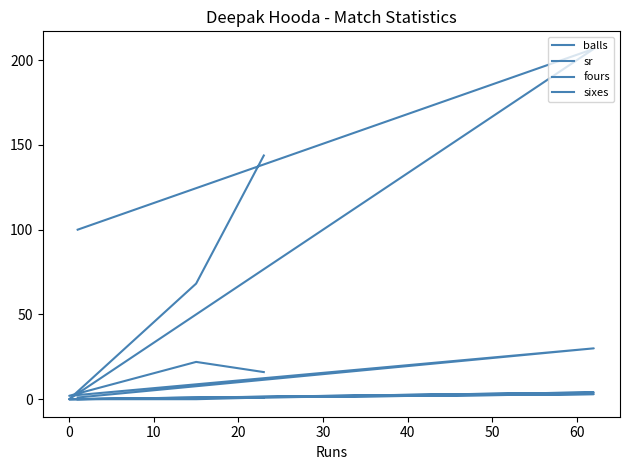

What is the average value of the fours series?

1.0